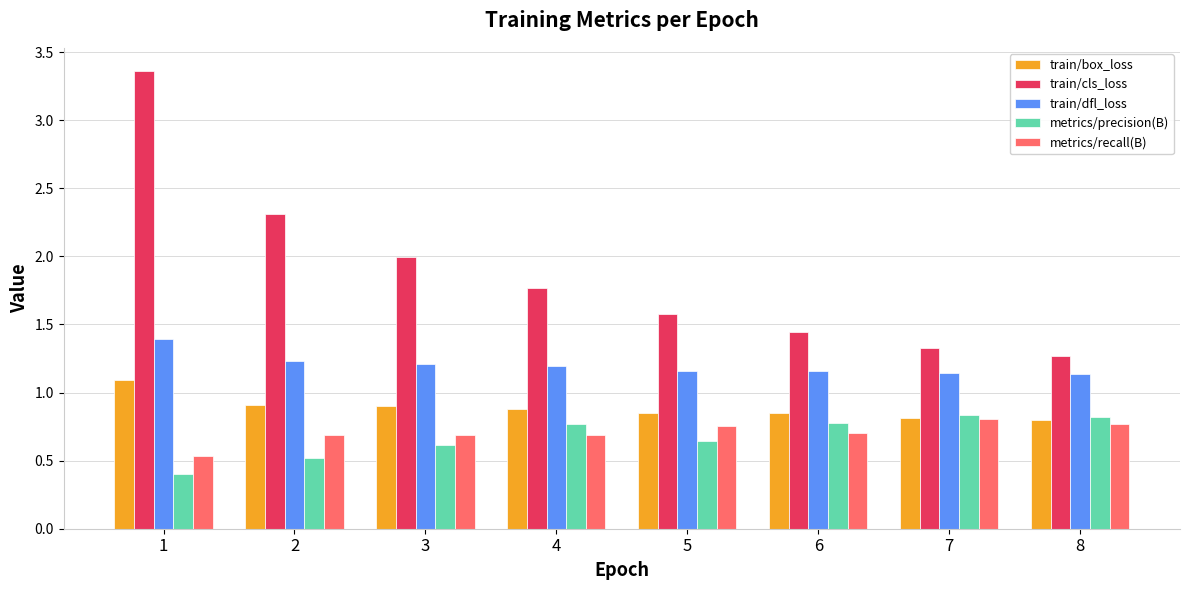

How many groups of bars are there?

8